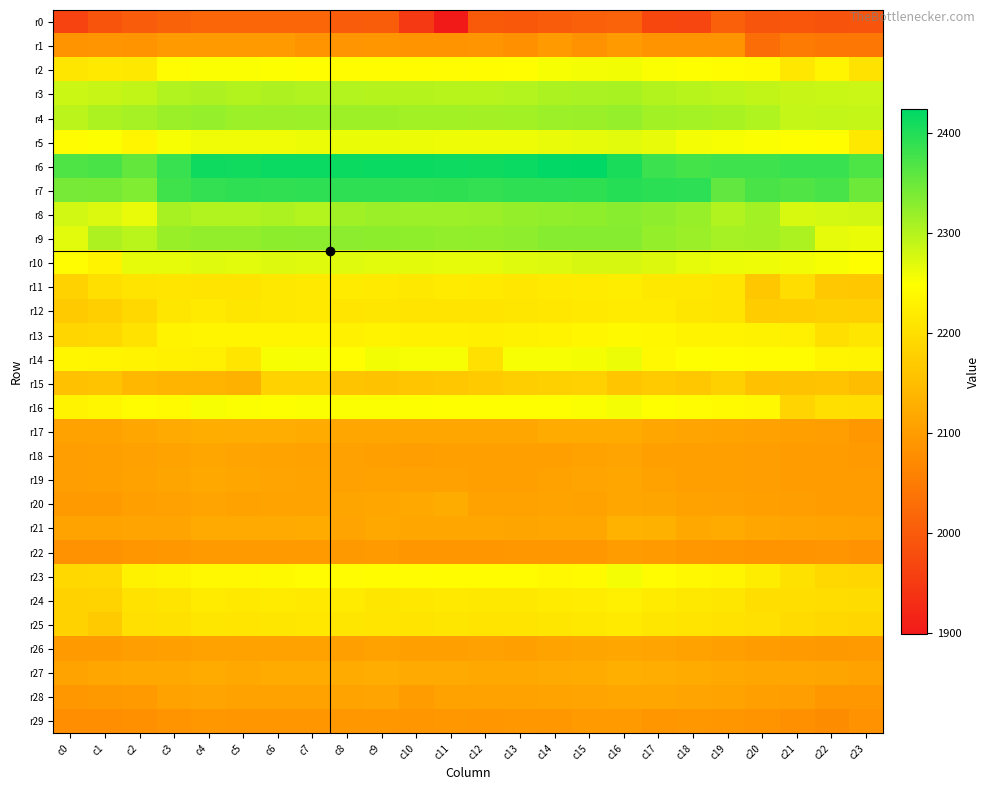

At c9, list the series in order from largest to smallest.

r6, r7, r9, r8, r4, r3, r10, r5, r14, r16, r2, r23, r13, r11, r24, r12, r25, r15, r27, r21, r17, r20, r28, r26, r19, r18, r22, r29, r1, r0